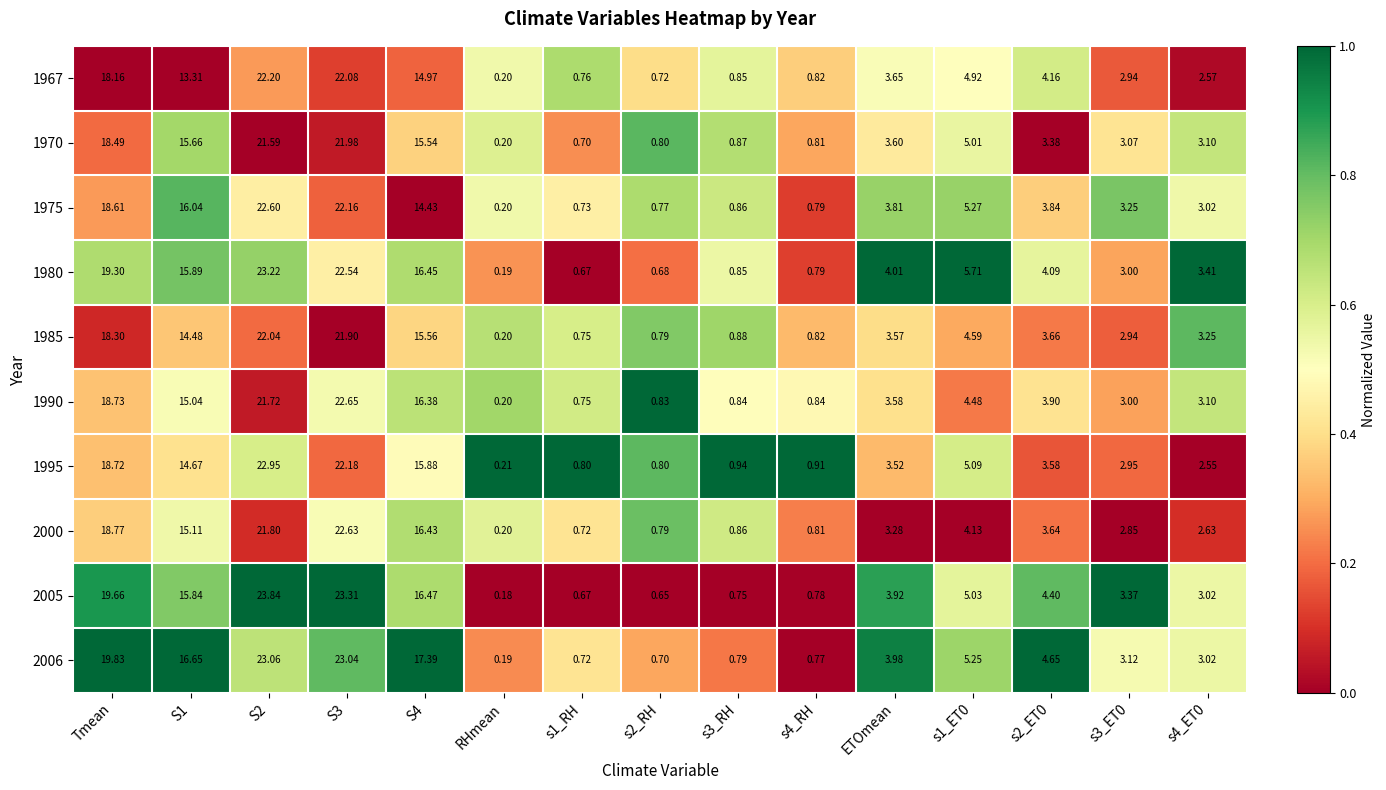

At which label does 1967 first exceed 3?

Tmean